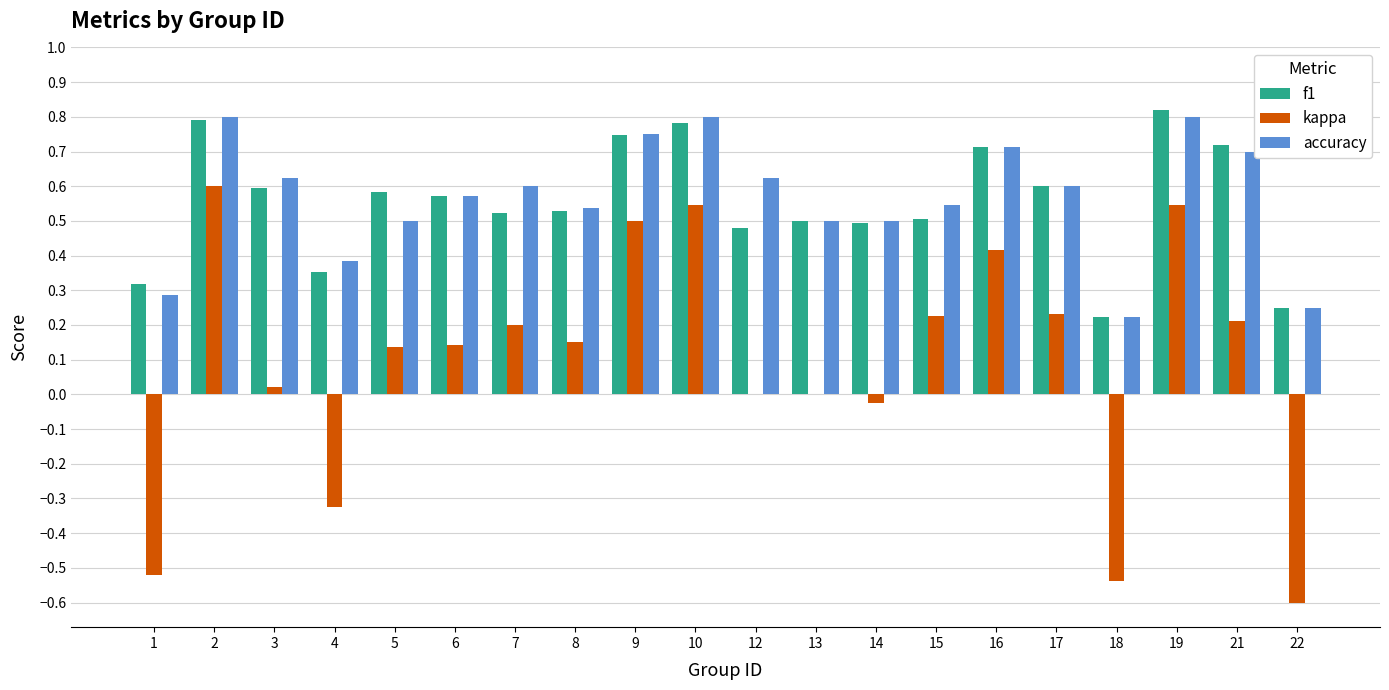

Are the bars grouped side by side (vs. stacked)?

Yes